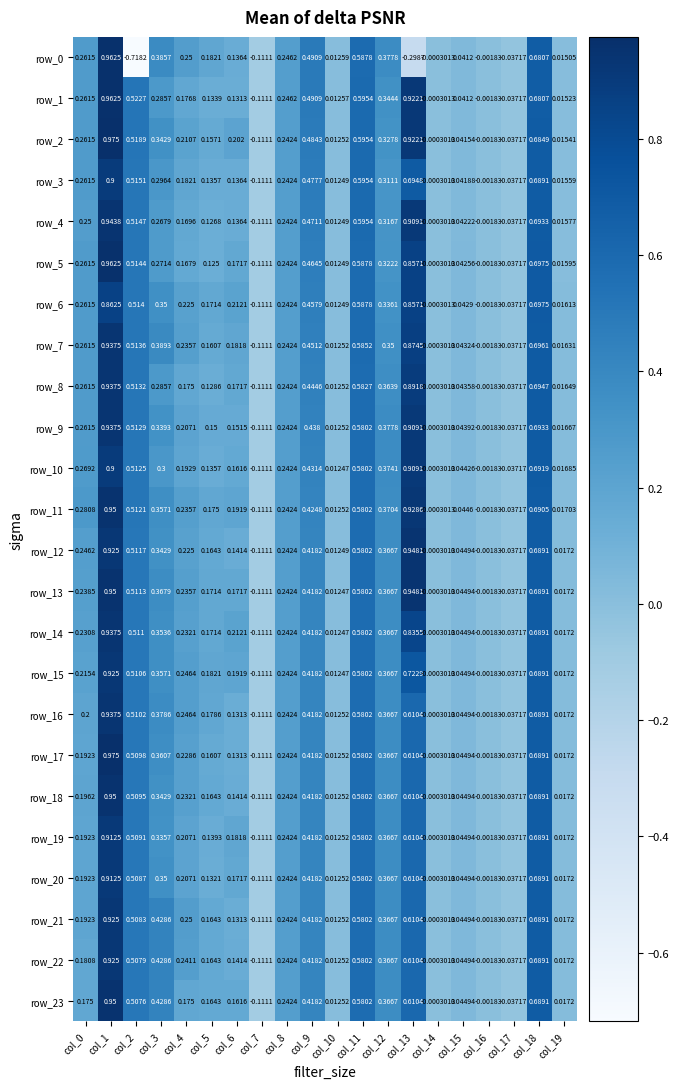

Is the value of row_1 at col_4 greater than the value of row_5 at col_10?

Yes